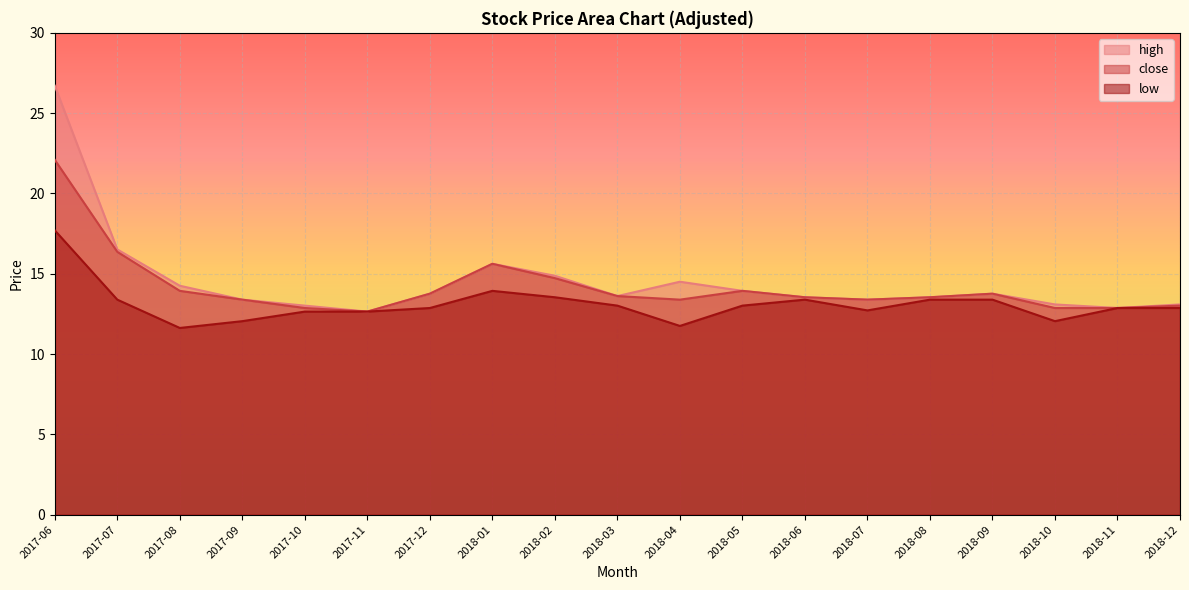

Which category has the lowest value across all series?

2017-08